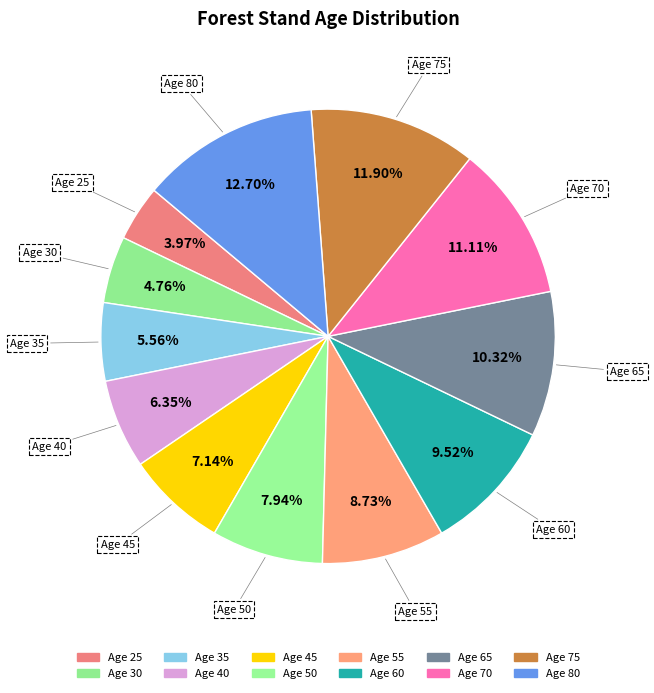

Rank the categories by value from lowest to highest.

Age 25, Age 30, Age 35, Age 40, Age 45, Age 50, Age 55, Age 60, Age 65, Age 70, Age 75, Age 80